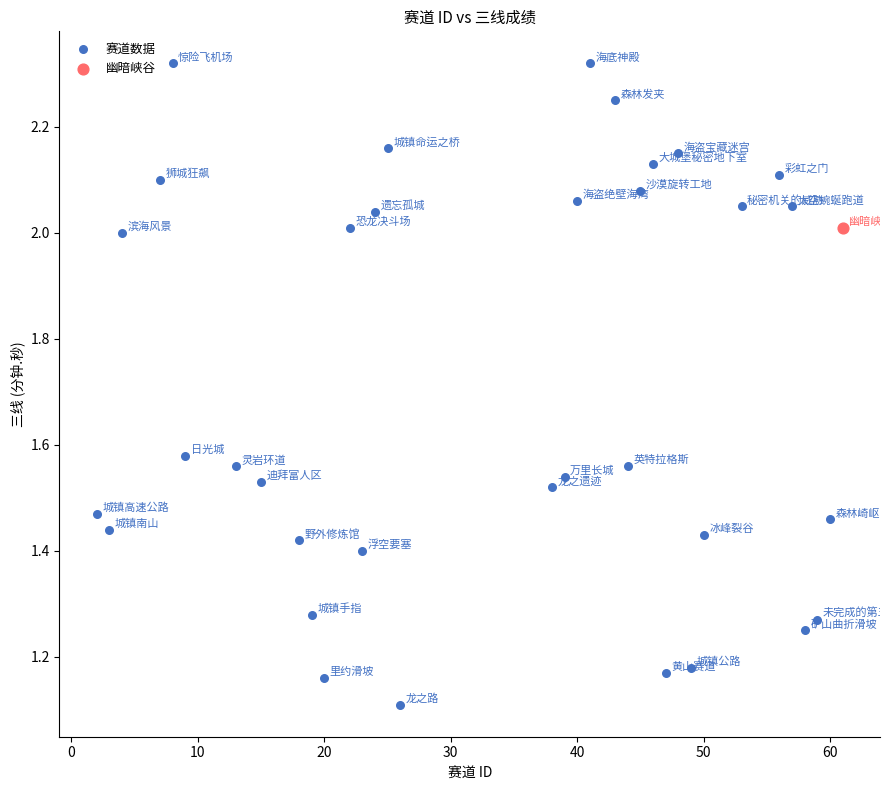

What are all the series names shown in the legend?

赛道数据, 幽暗峡谷